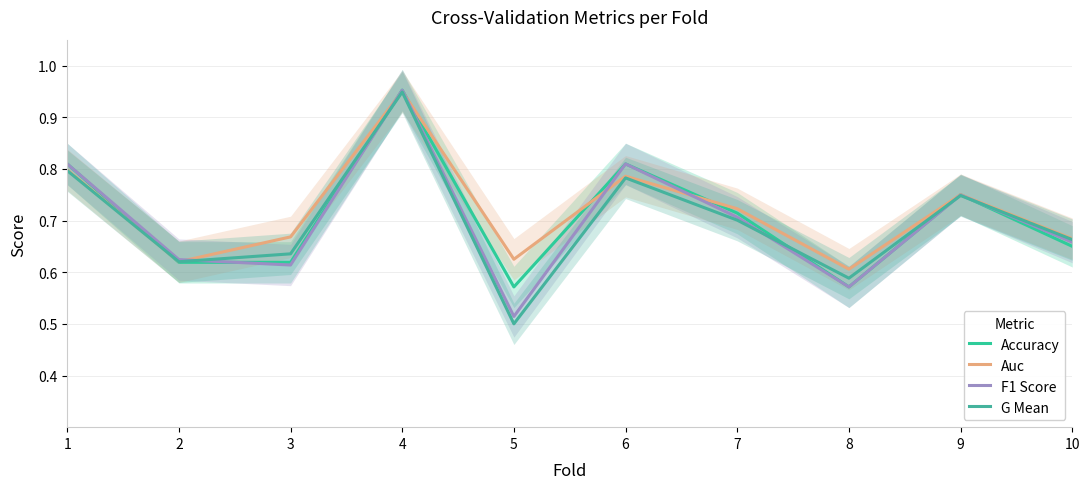

How many lines are shown in the chart?

4